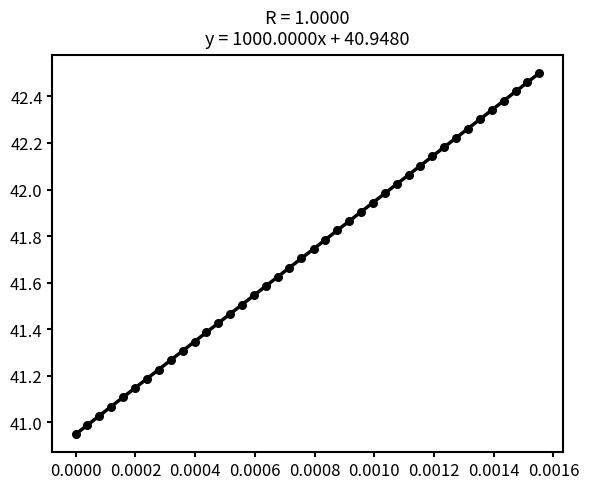

Count the number of points in this scatter plot.

40